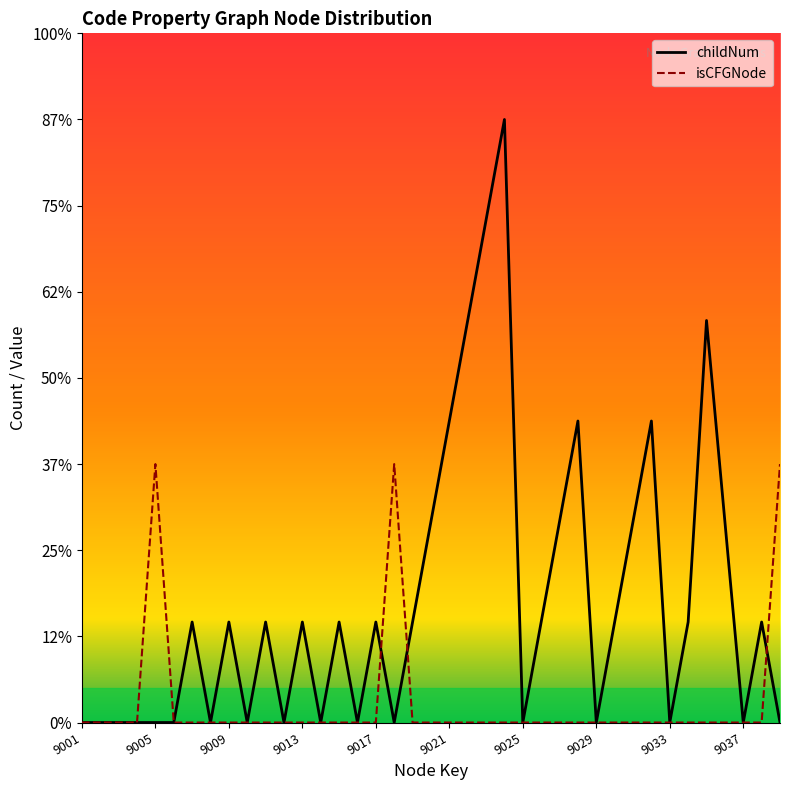

Is it true that childNum equals 3.7 at 1049014?

False